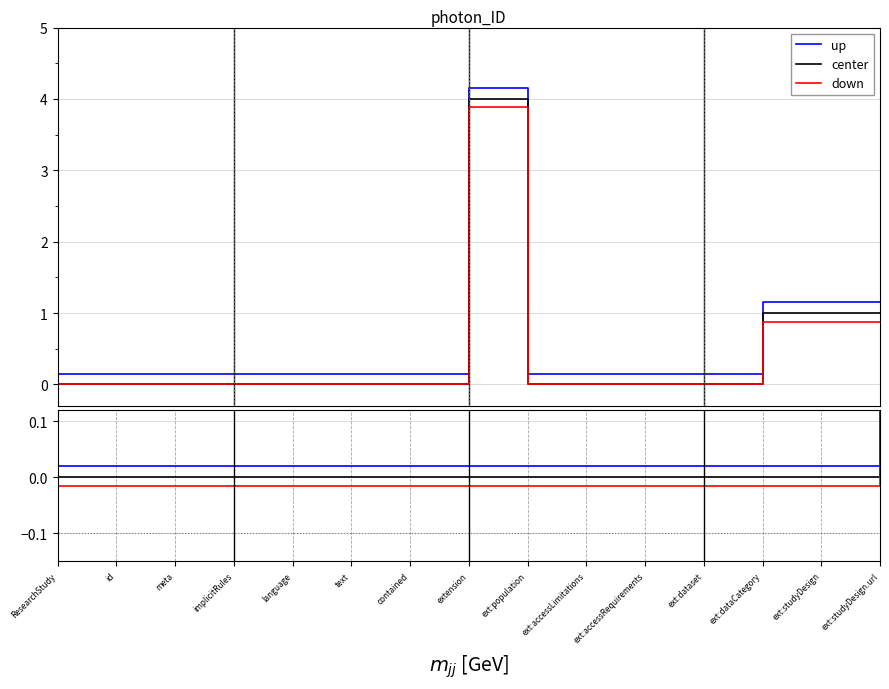

How many values in down are below zero?

14